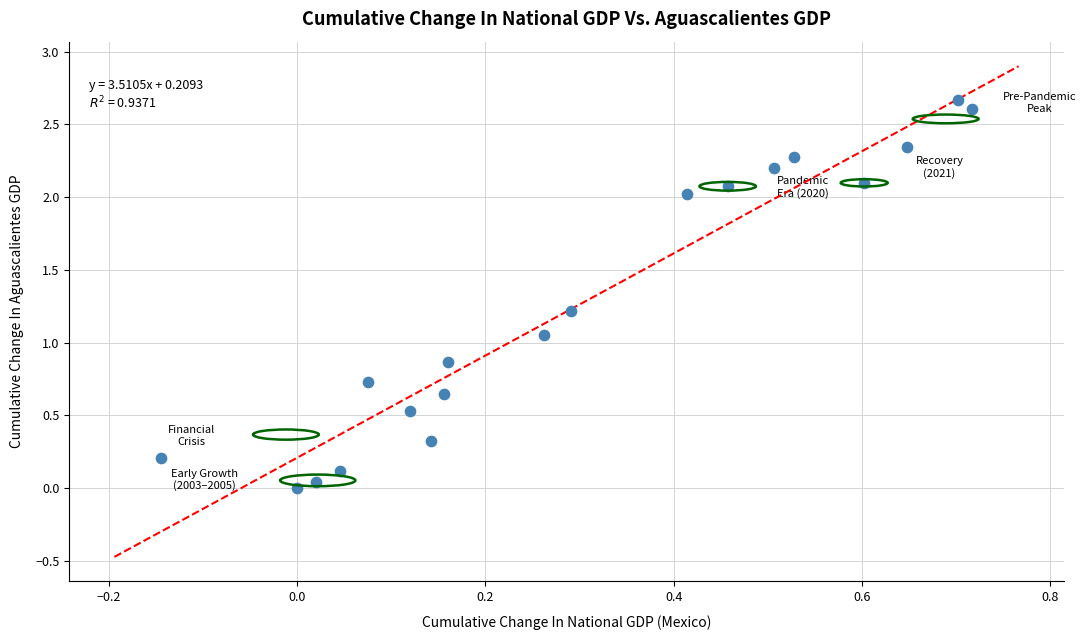

What is the range of Y values (max minus min)?

2.7